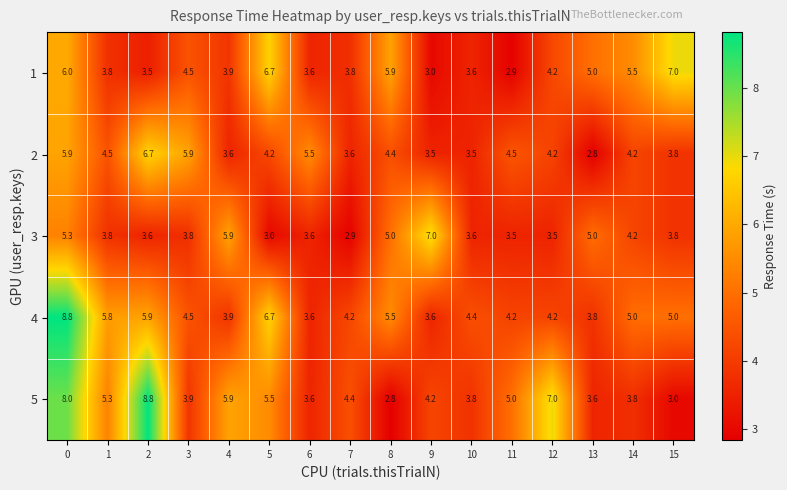

Rank the series at 8 from highest to lowest value.

1, 4, 3, 2, 5